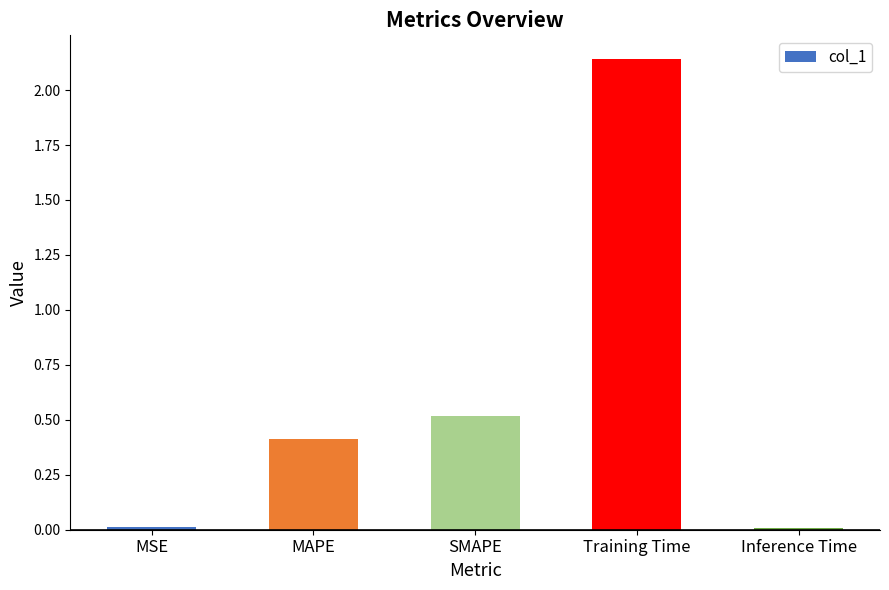

What is the value of the 3rd bar from the left?

0.5